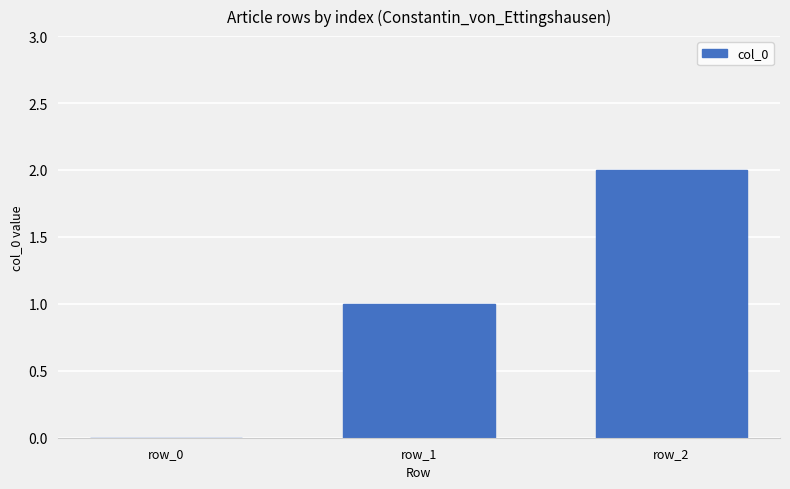

Are the bars horizontal?

No